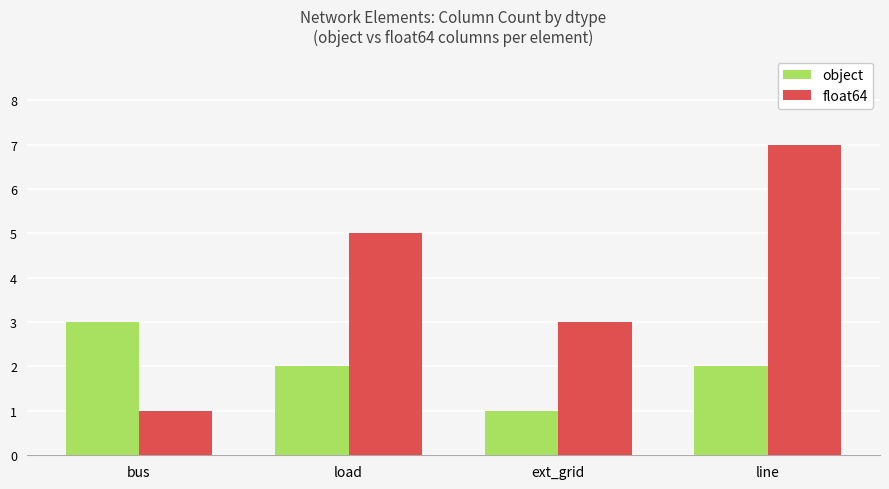

How many object values are between 2 and 3?

3